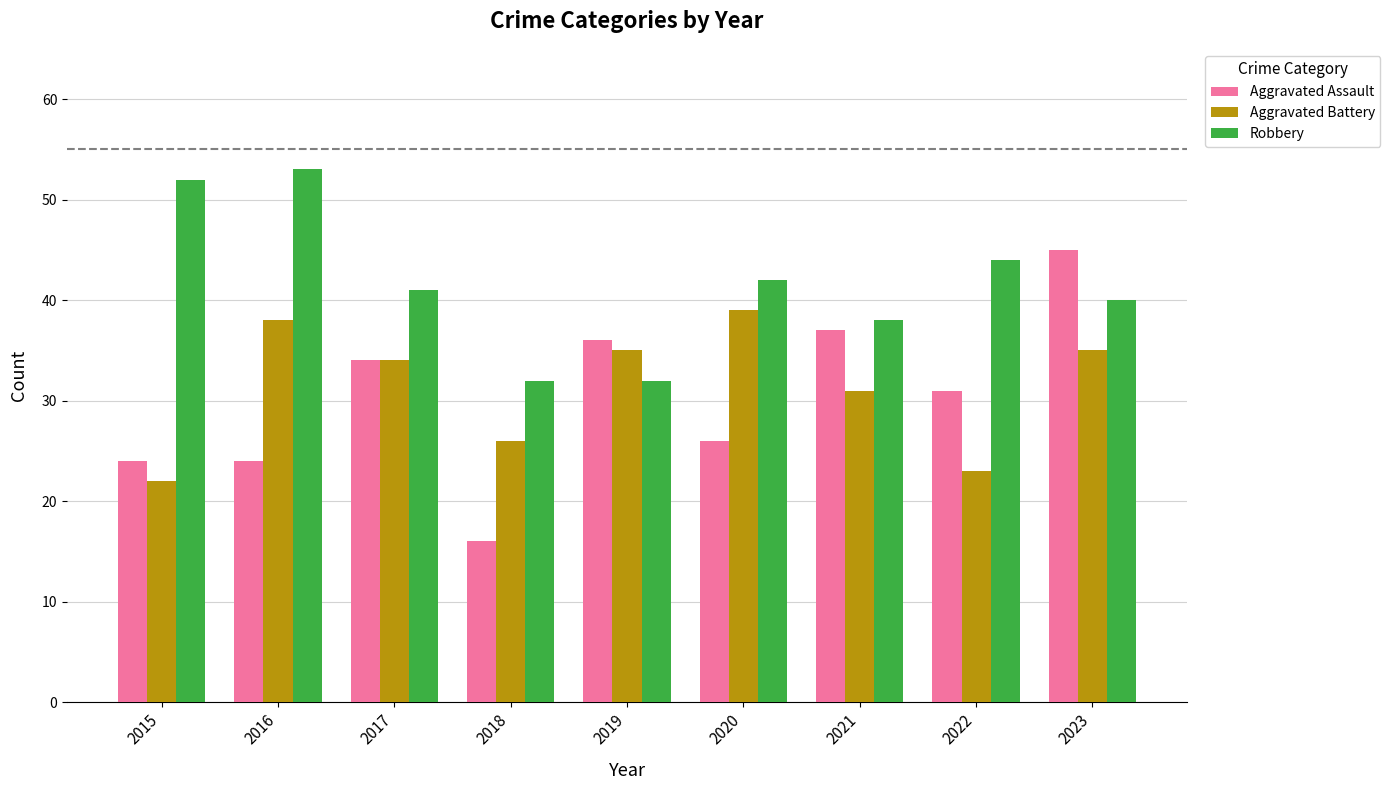

Which series has the largest total across all categories?

Robbery